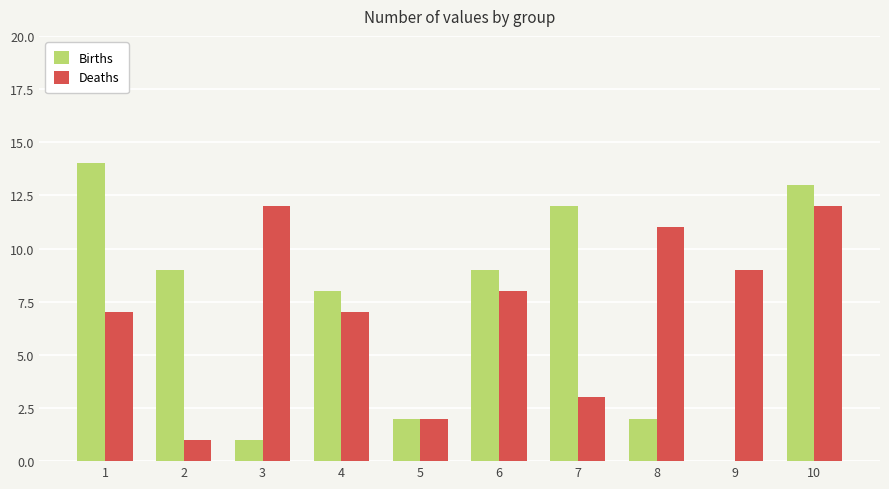

How many categories are shown in the chart?

10